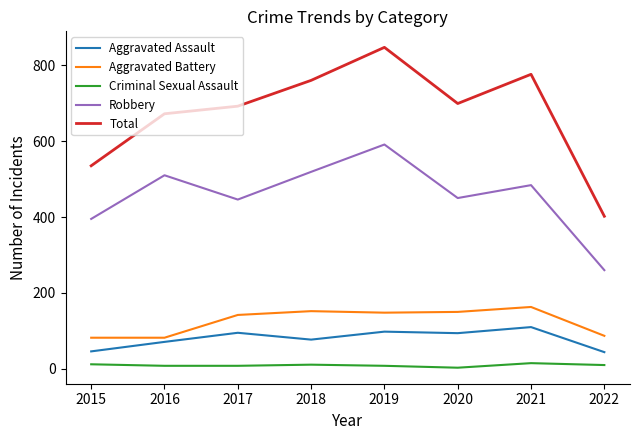

Which series has the largest range (max minus min)?

Total